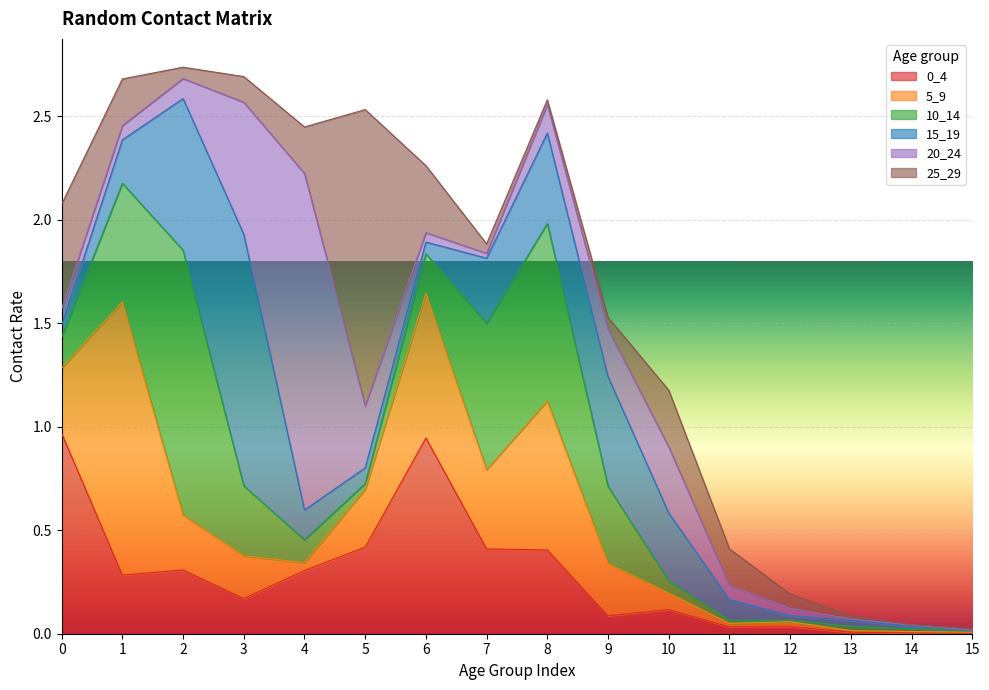

What is the average value of the 15_19 series?

0.3